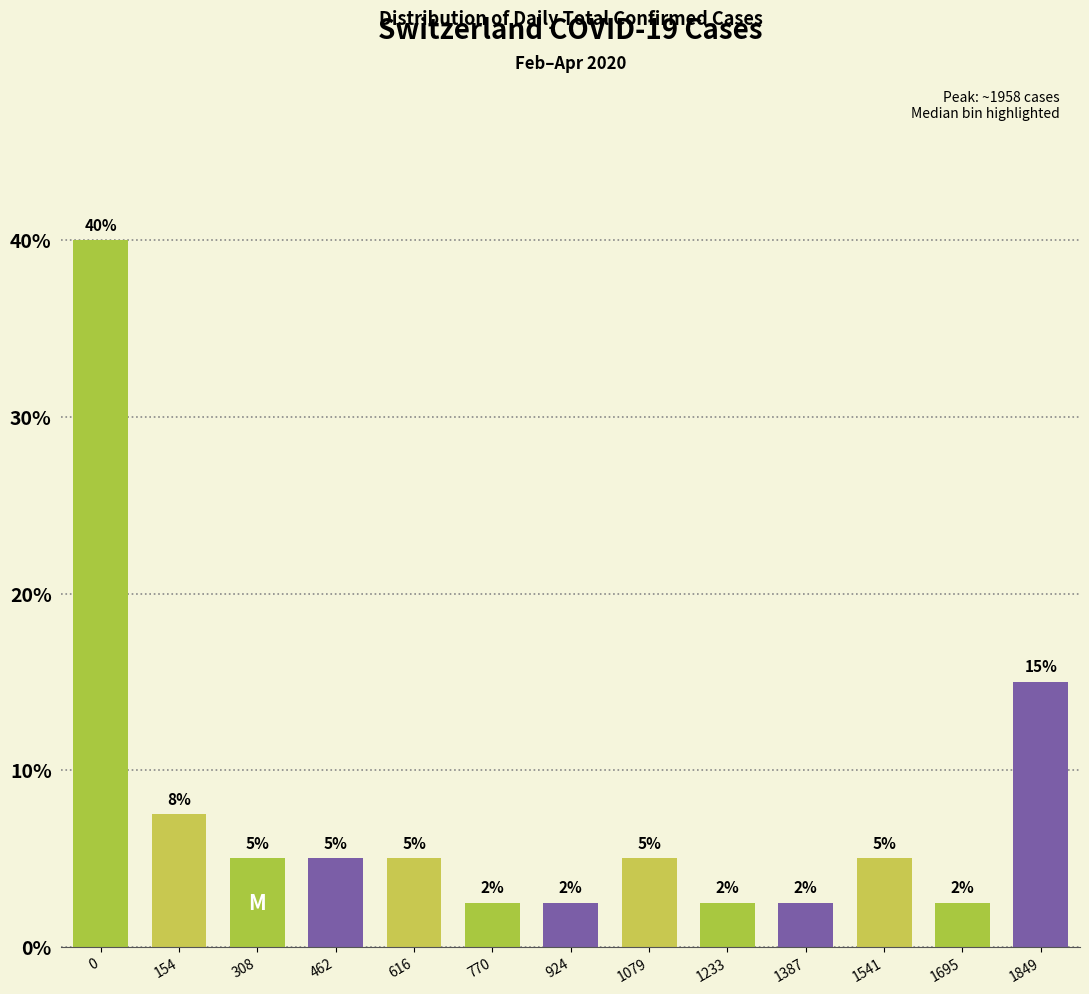

Read the value at 1233.

2.5